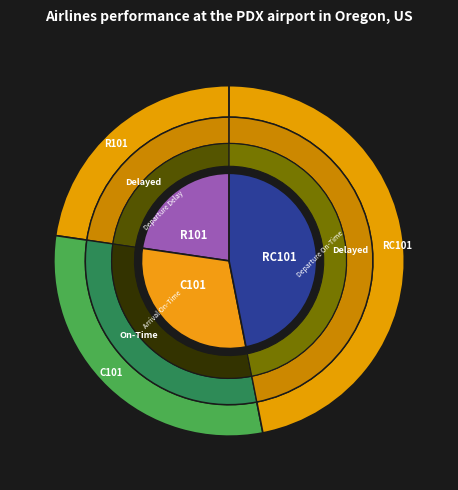

Rank the categories by value from highest to lowest.

RC101, C101, R101